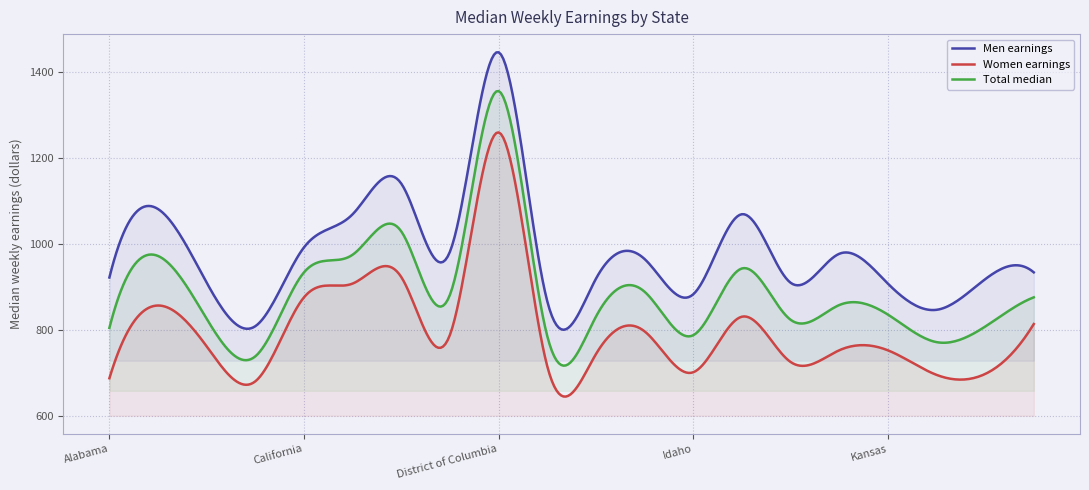

Which category has the lowest value across all series?

Arkansas